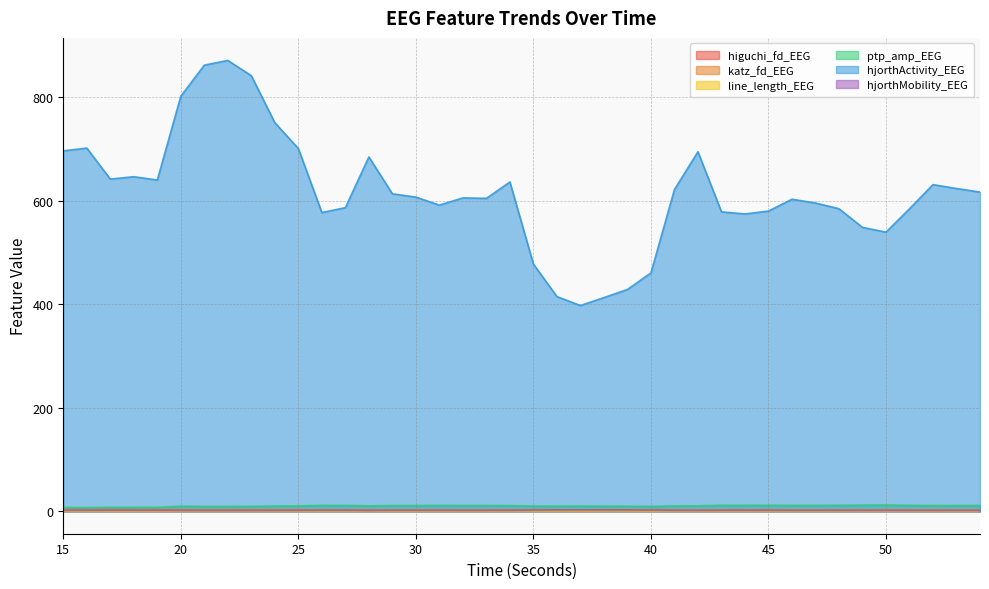

True or false: hjorthMobility_EEG has a value of 2.7 at 17.

False